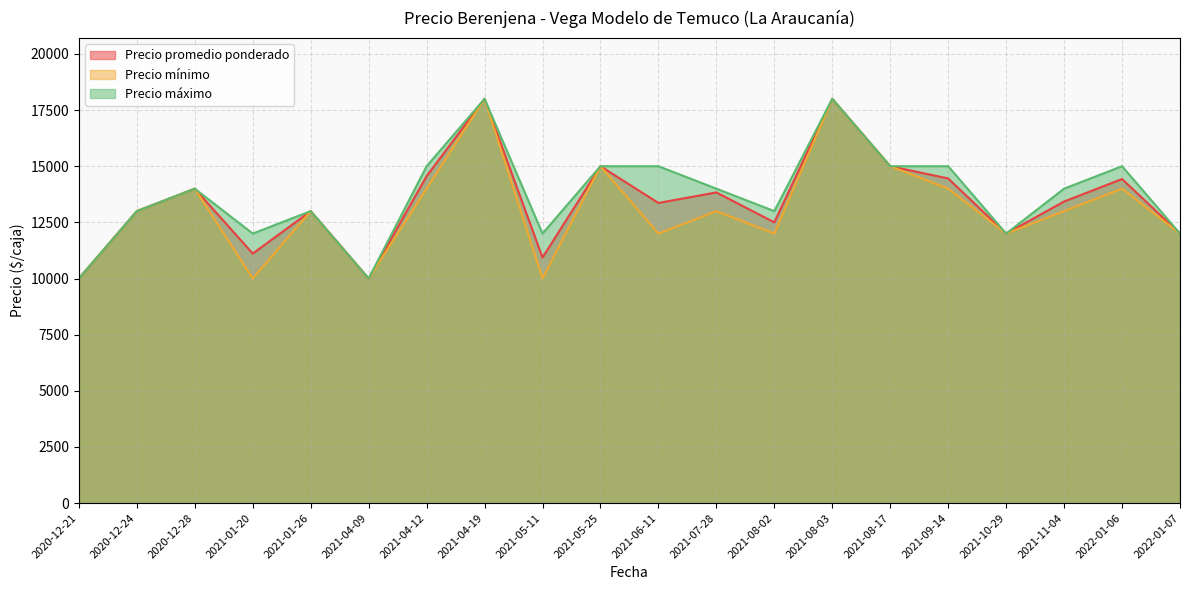

At which label is Precio promedio ponderado closest to 14000?

2020-12-28